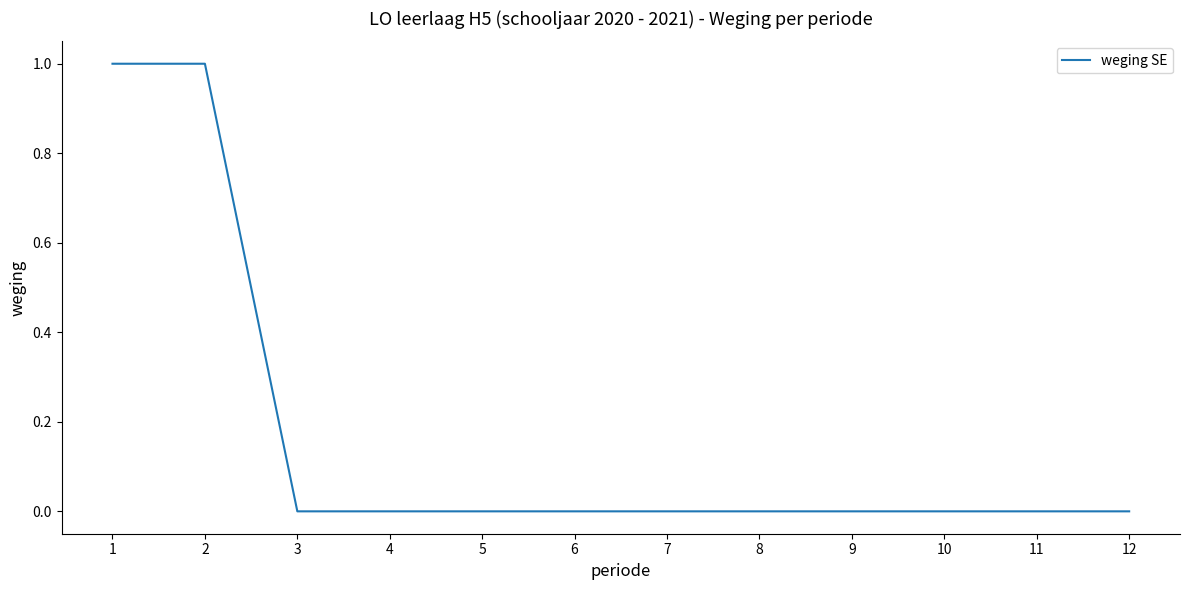

Reading left to right, what are all the values shown in this chart?

1=1	2=1	3=0	4=0	5=0	6=0	7=0	8=0	9=0	10=0	11=0	12=0